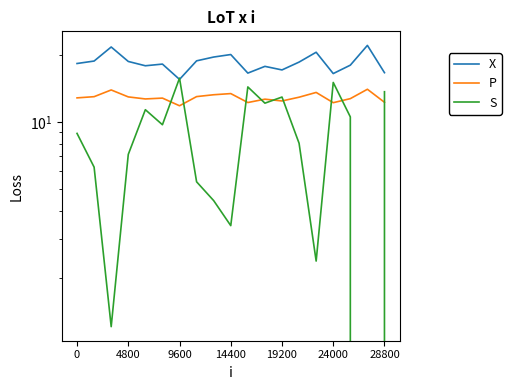

What is the difference between the X values at 0 and 14?

2.2